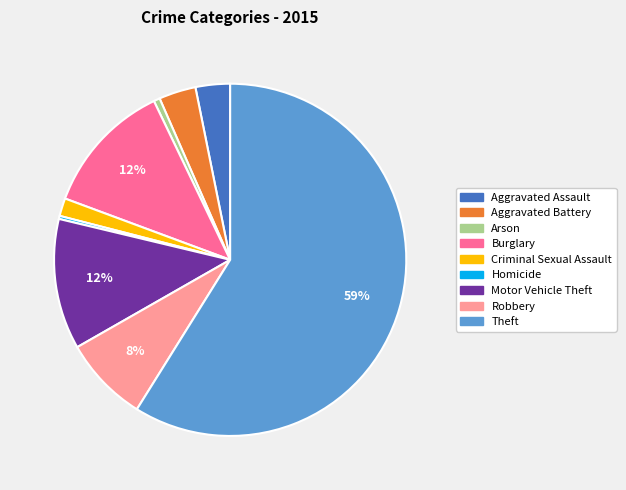

True or false: Homicide accounts for 5% of the total.

False